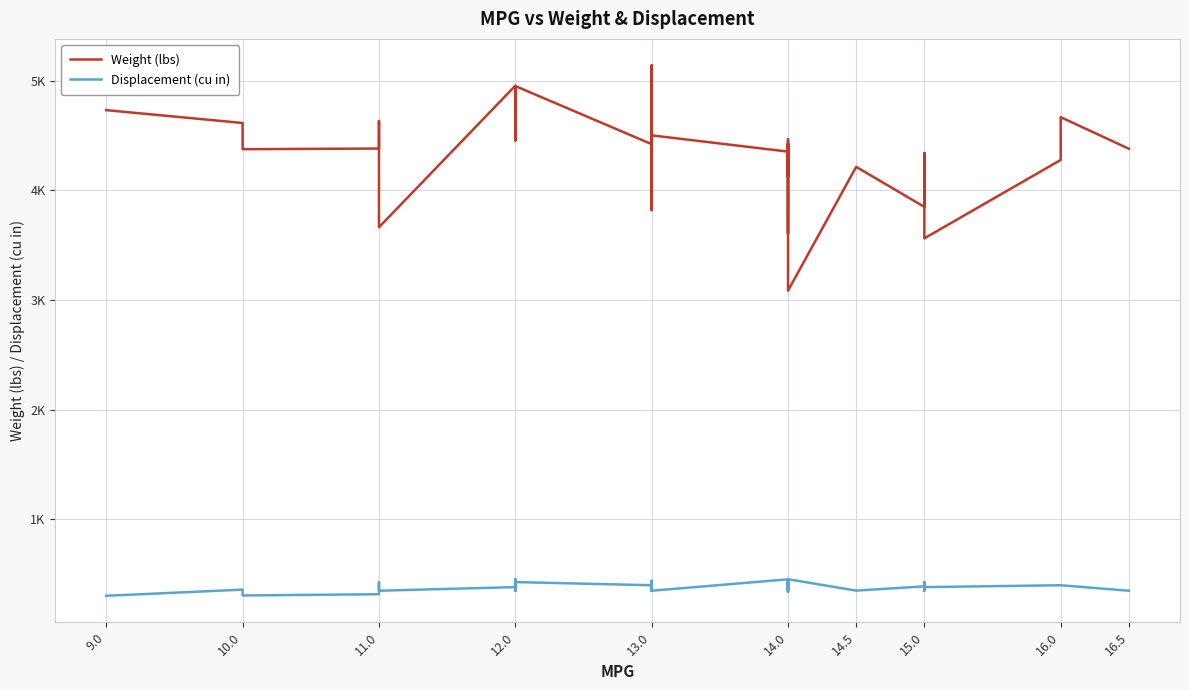

What are all the series names shown in the legend?

Weight (lbs), Displacement (cu in)